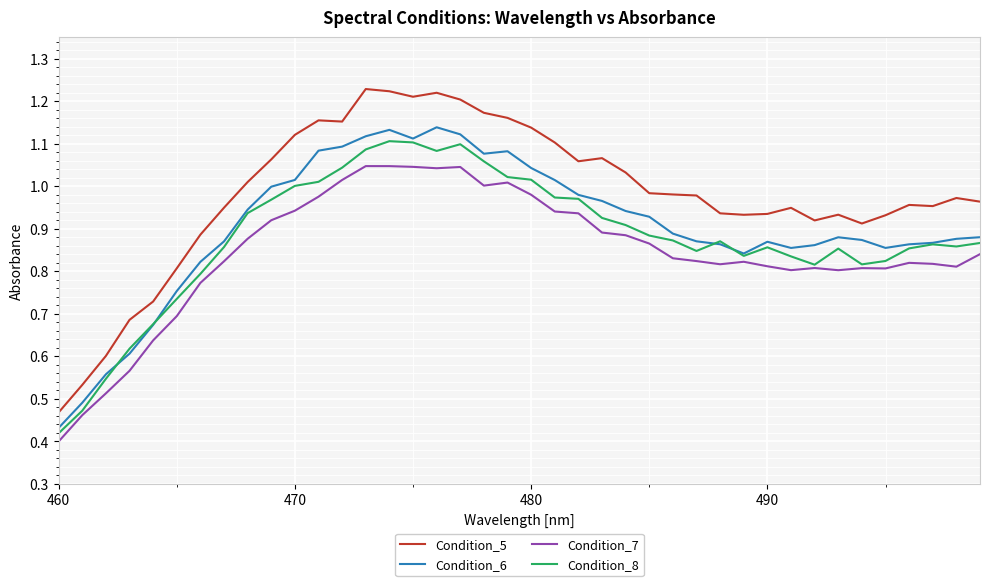

Which series has the largest total across all categories?

Condition_5